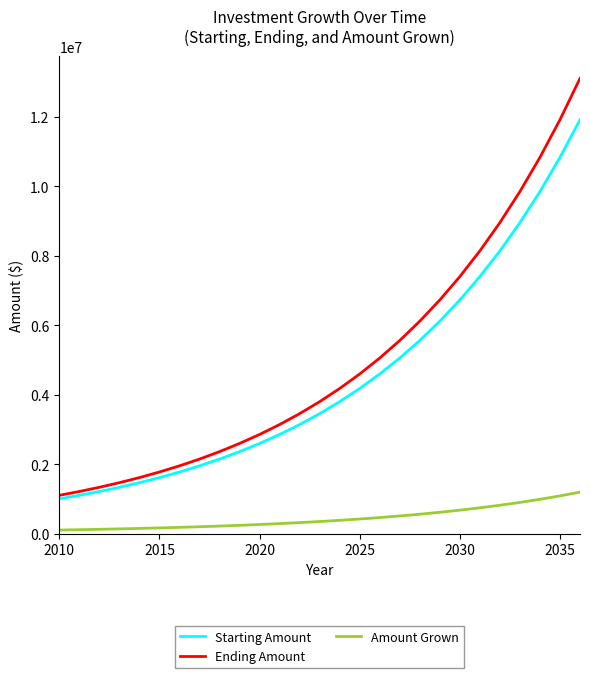

What is the highest value of the Starting Amount series?

11918177